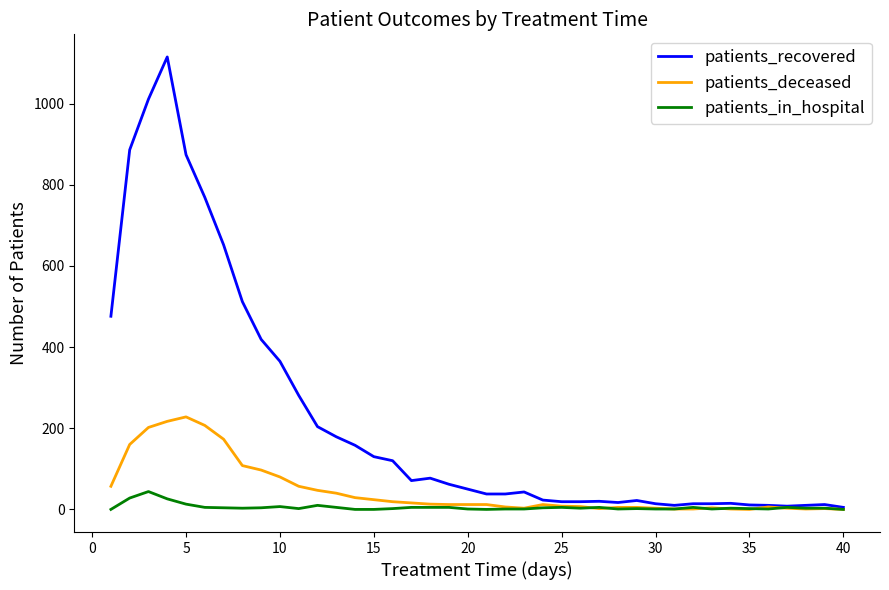

Which series has the largest range (max minus min)?

patients_recovered